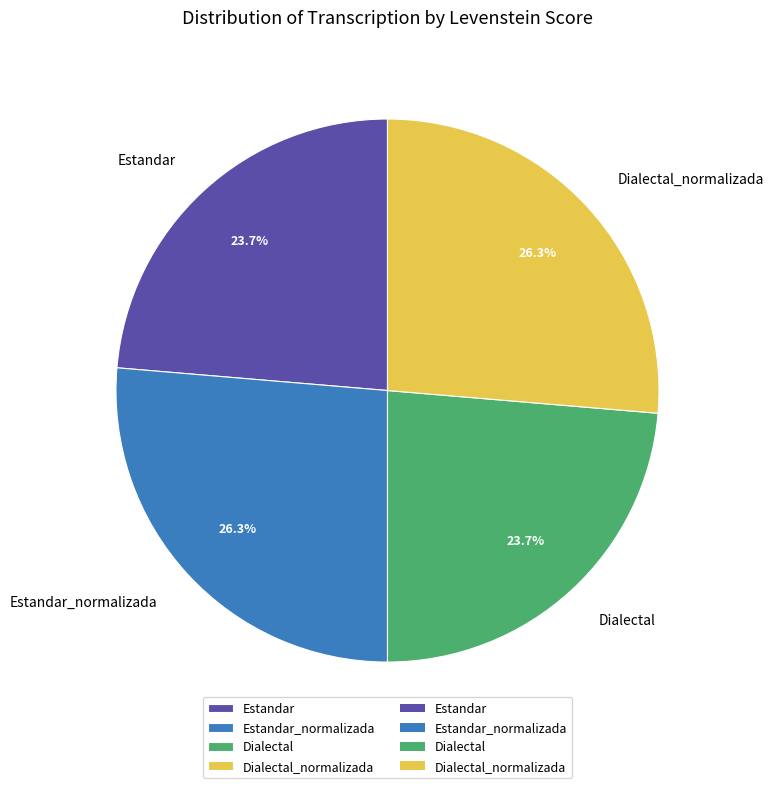

Which has a higher value, Estandar_normalizada or Dialectal?

Estandar_normalizada